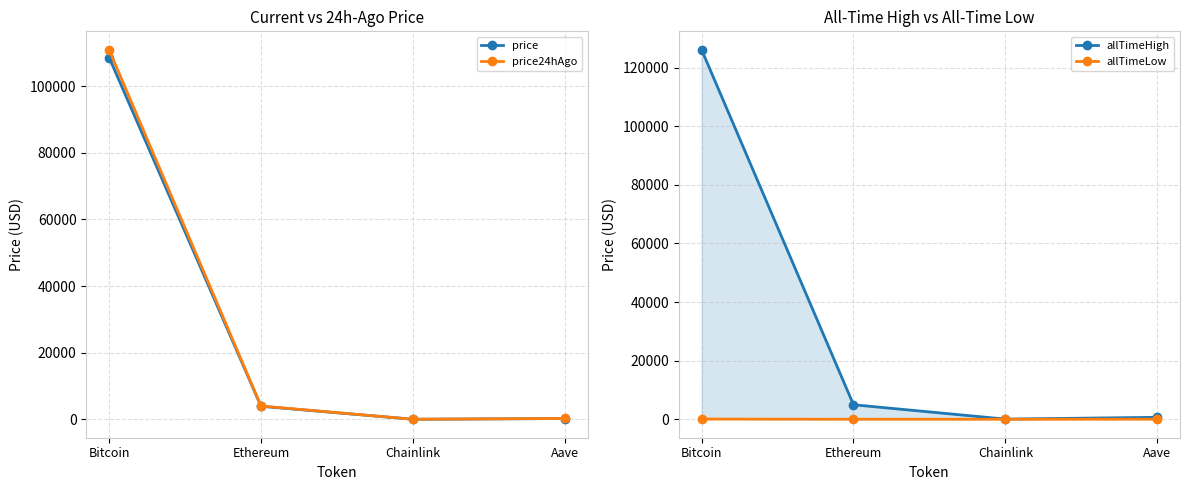

True or false: price has a value of 17.7 at Chainlink.

True